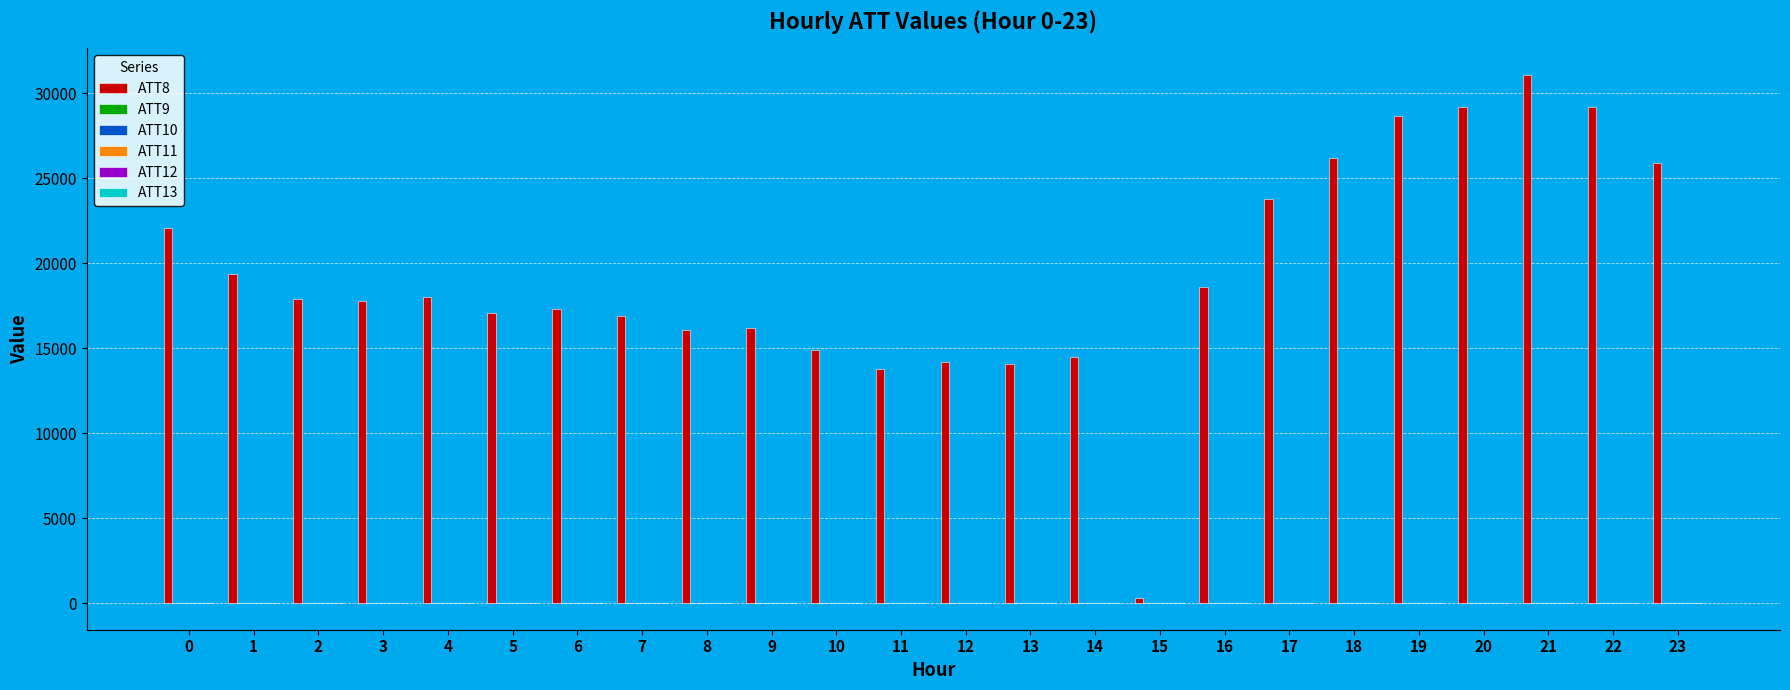

Which series has the widest spread of values?

ATT8